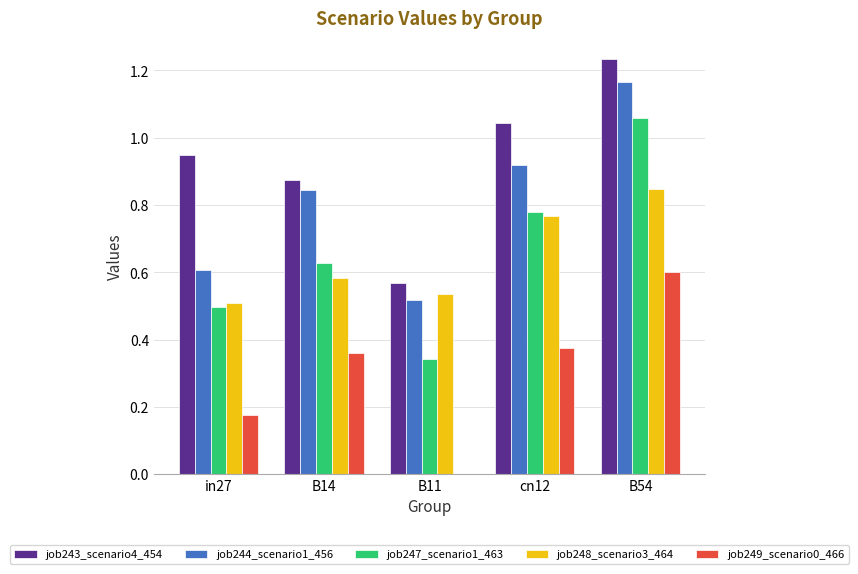

Is the value of job244_scenario1_456 at B54 greater than the value of job243_scenario4_454 at in27?

Yes